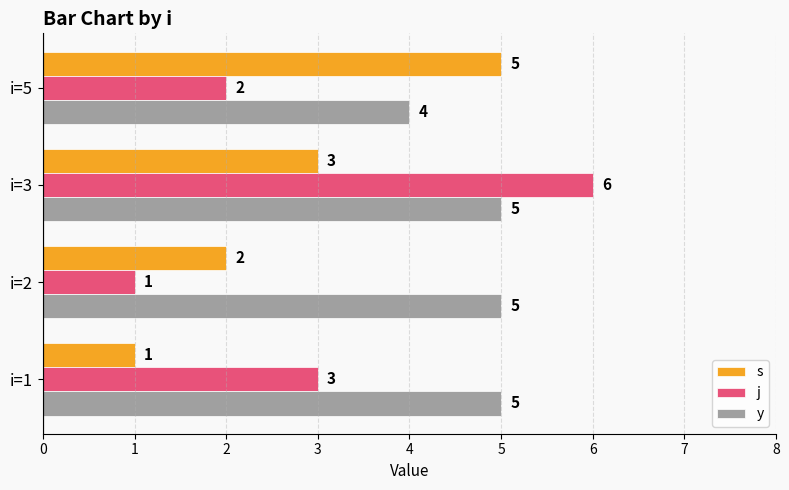

What is the total value across all series at i=3?

14